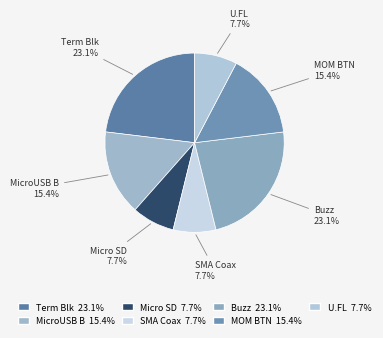

How many segments does this pie chart have?

7